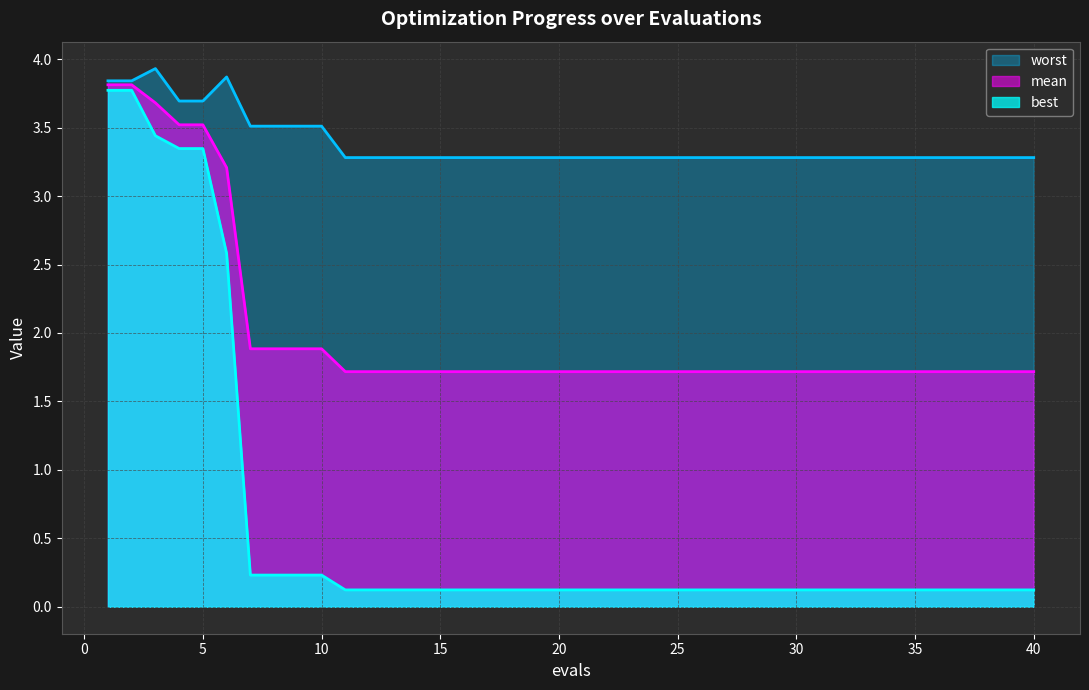

At how many categories does at least one series exceed 1?

40